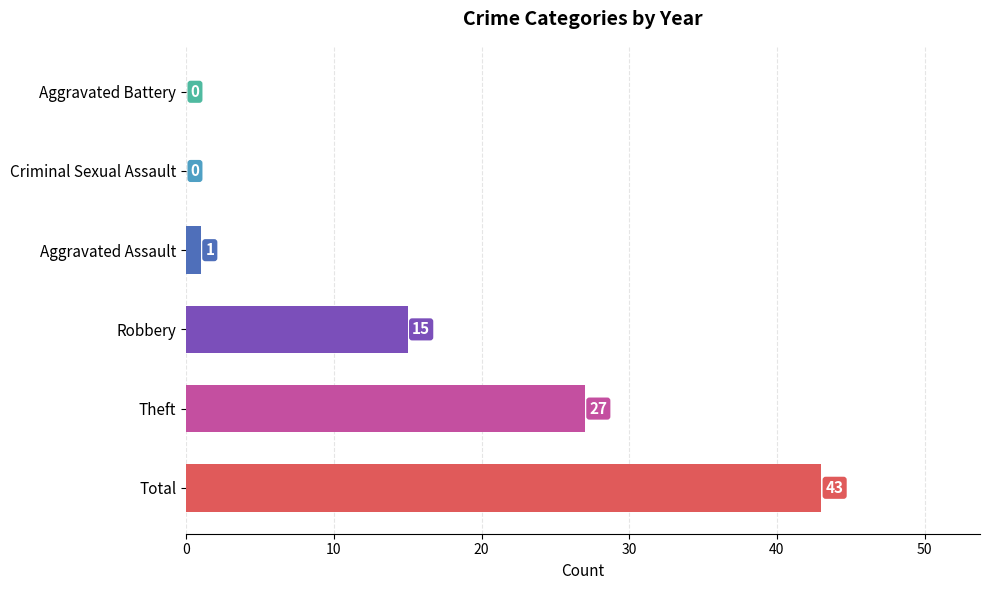

Approximately how many times larger is the value at Theft compared to Total?

0.6